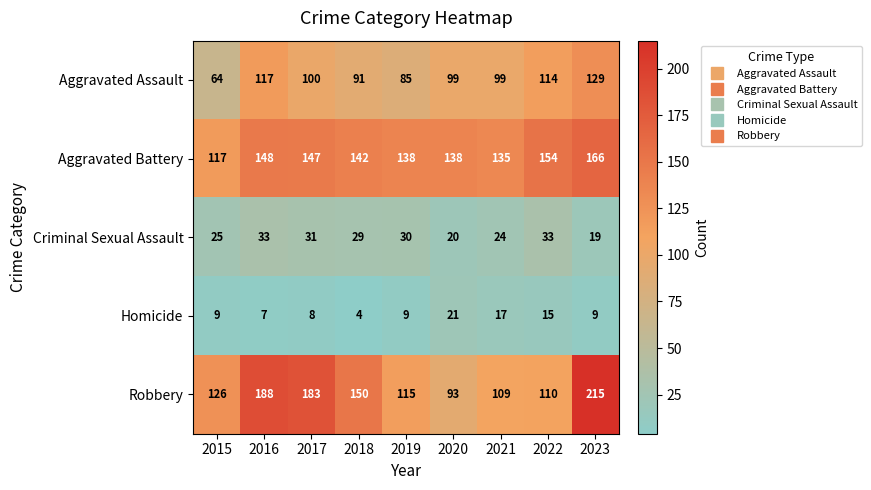

What is the greatest value displayed?

215